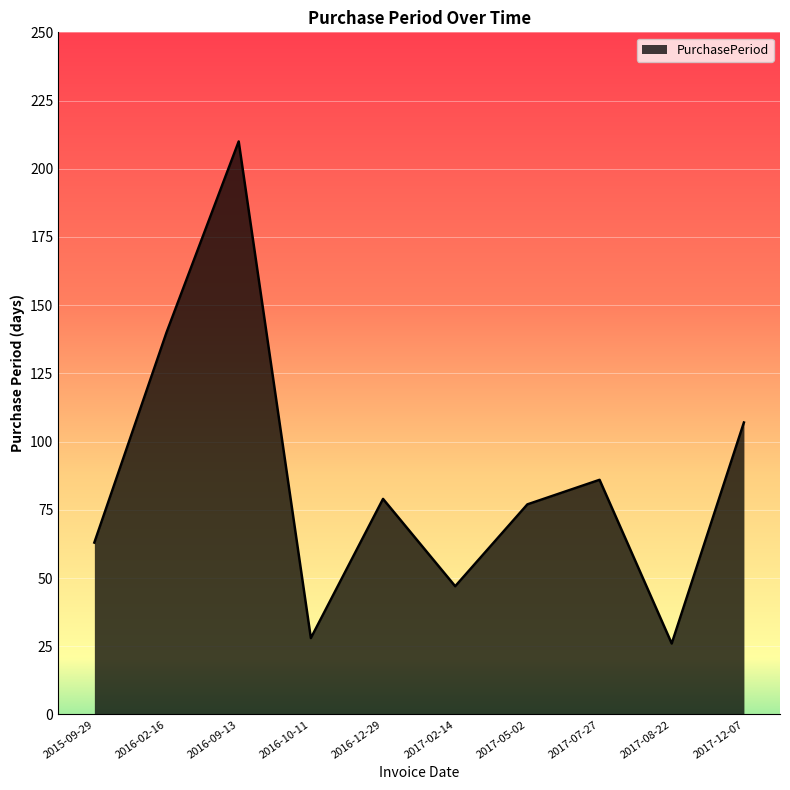

Which has a higher value, 2017-08-22 or 2017-12-07?

2017-12-07